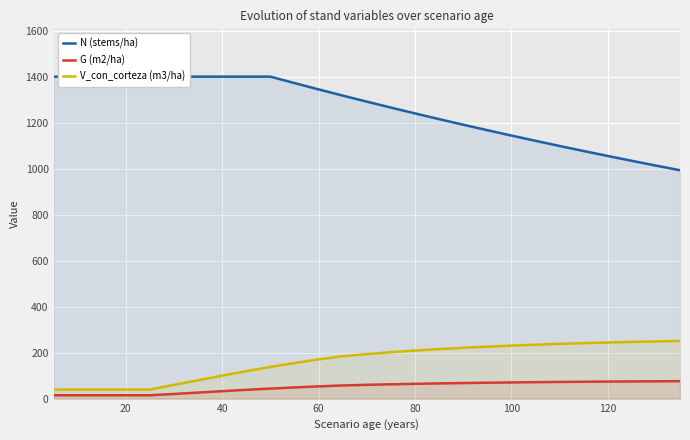

What are all the series names shown in the legend?

N (stems/ha), G (m2/ha), V_con_corteza (m3/ha)